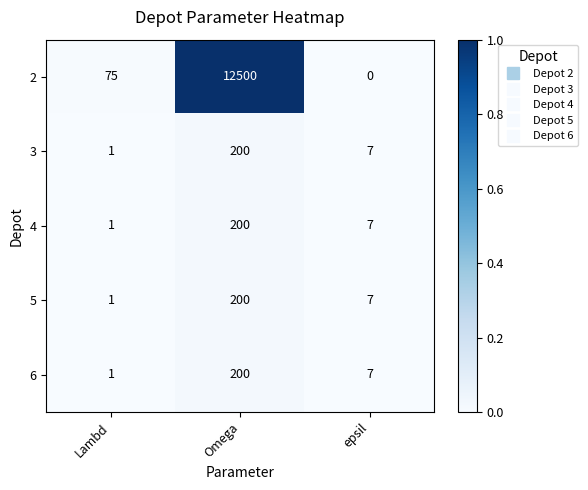

At how many categories does at least one series exceed 0?

3